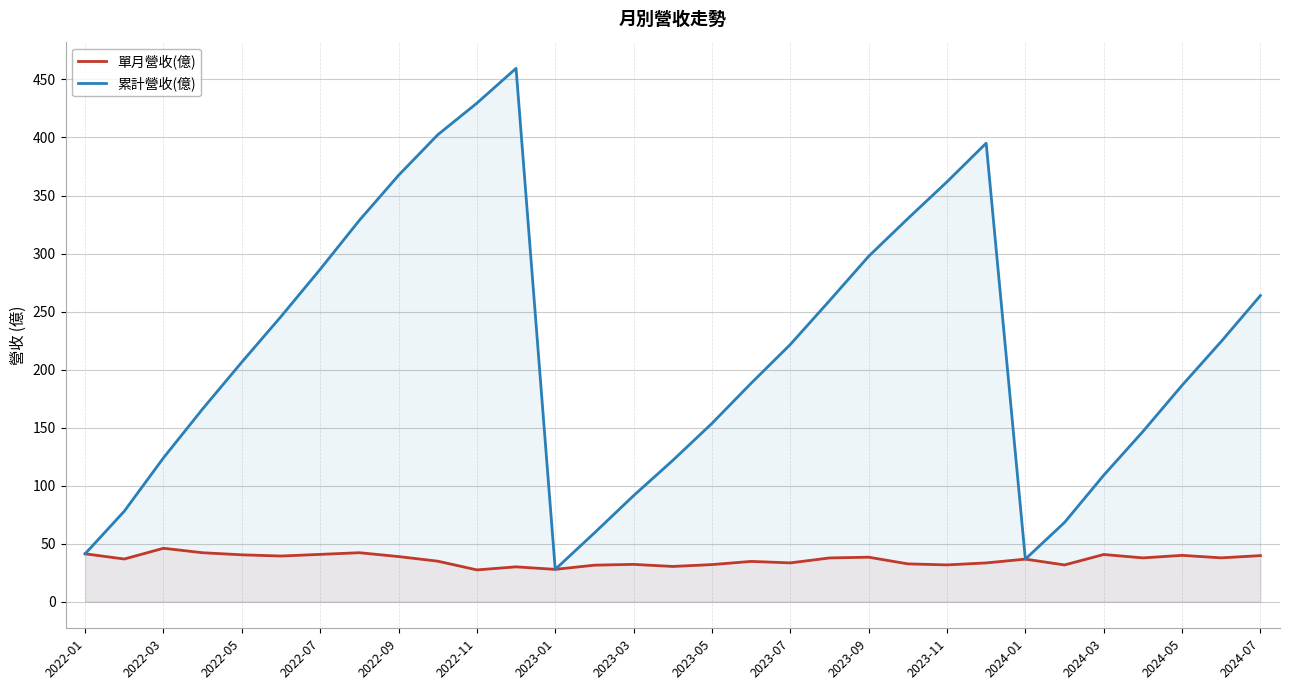

Reading left to right, transcribe all the data shown in this chart.

單月營收(億): 41.2	36.7	46.0	42.1	40.3	39.3	40.7	42.2	38.8	34.9	27.4	30.0	27.8	31.4	32.1	30.3	31.9	34.7	33.4	37.6	38.3	32.5	31.6	33.4	36.6	31.6	40.6	37.7	39.9	37.7	39.6
累計營收(億): 41.2	77.9	123.9	166.1	206.4	245.7	286.4	328.6	367.4	402.3	429.6	459.6	27.8	59.2	91.3	121.7	153.6	188.2	221.6	259.3	297.6	330.1	361.8	395.1	36.6	68.2	108.9	146.6	186.4	224.2	263.8